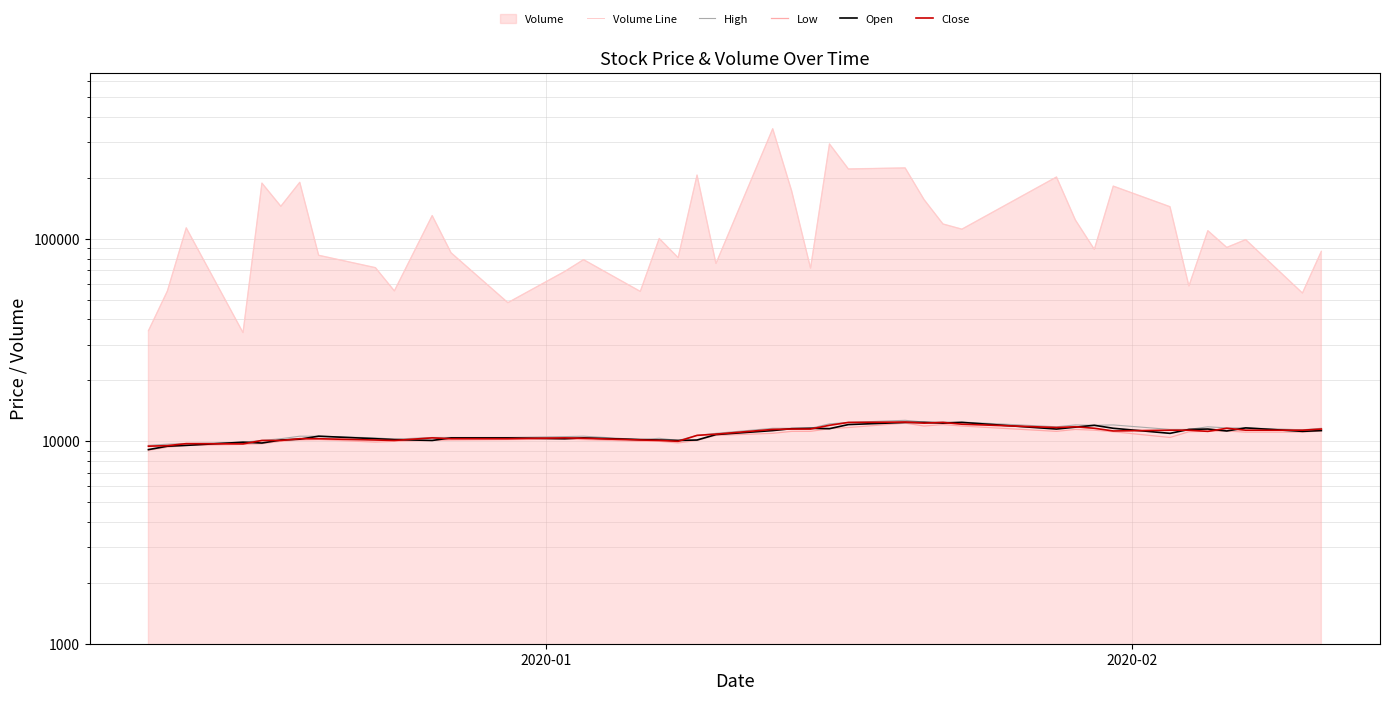

What is the value of the High point at the 17th from the left?

10350